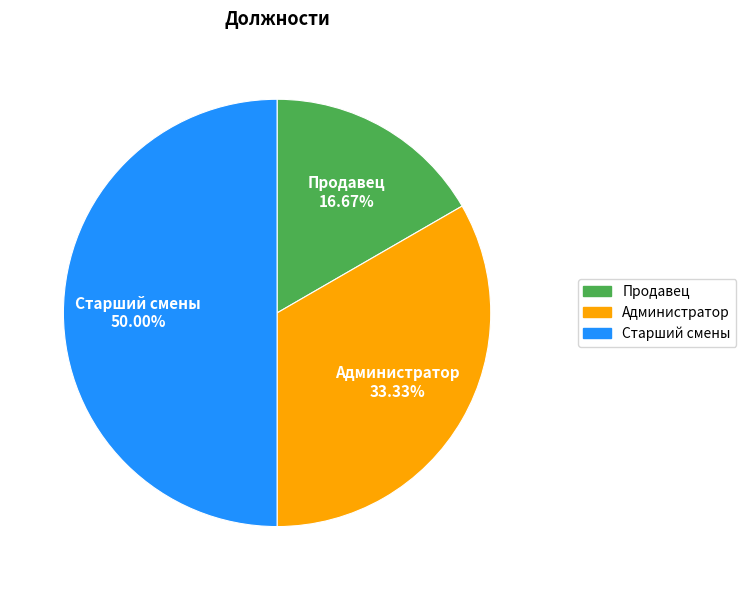

The Продавец slice represents 17% of the pie. True or false?

True